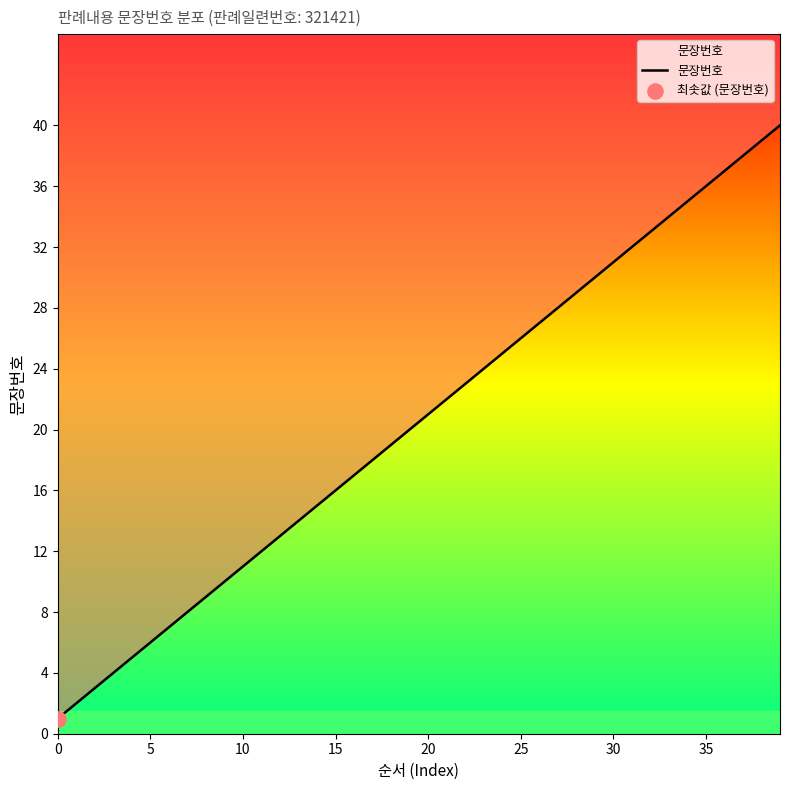

Which has a higher value, 36 or 25?

36